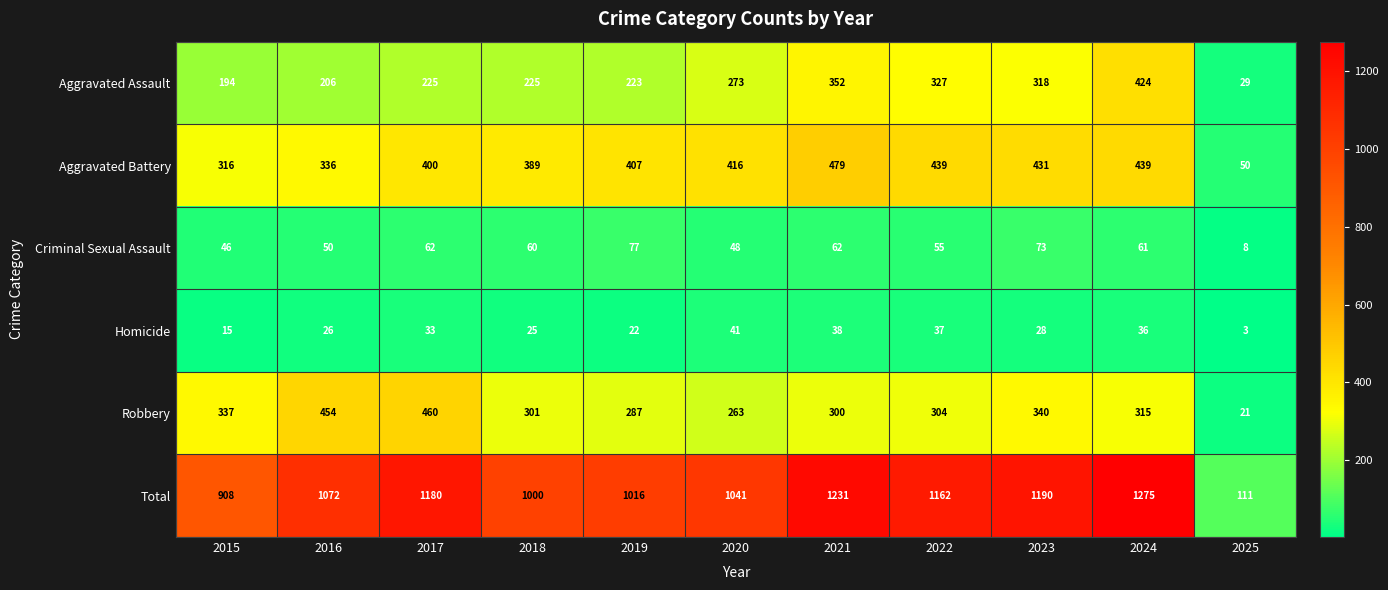

Rank the series at 2019 from lowest to highest value.

Homicide, Criminal Sexual Assault, Aggravated Assault, Robbery, Aggravated Battery, Total